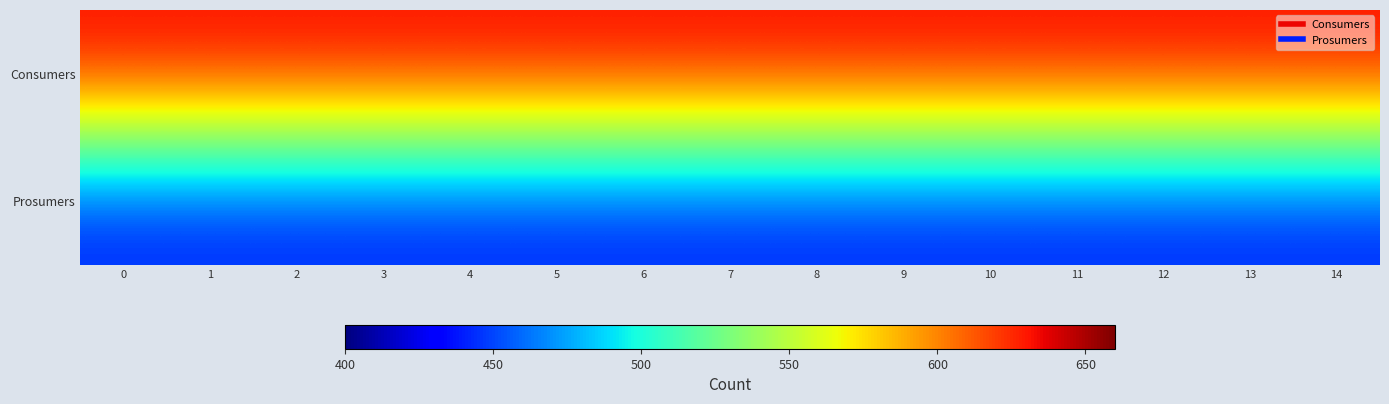

Which has a higher value, 6 or 11?

6